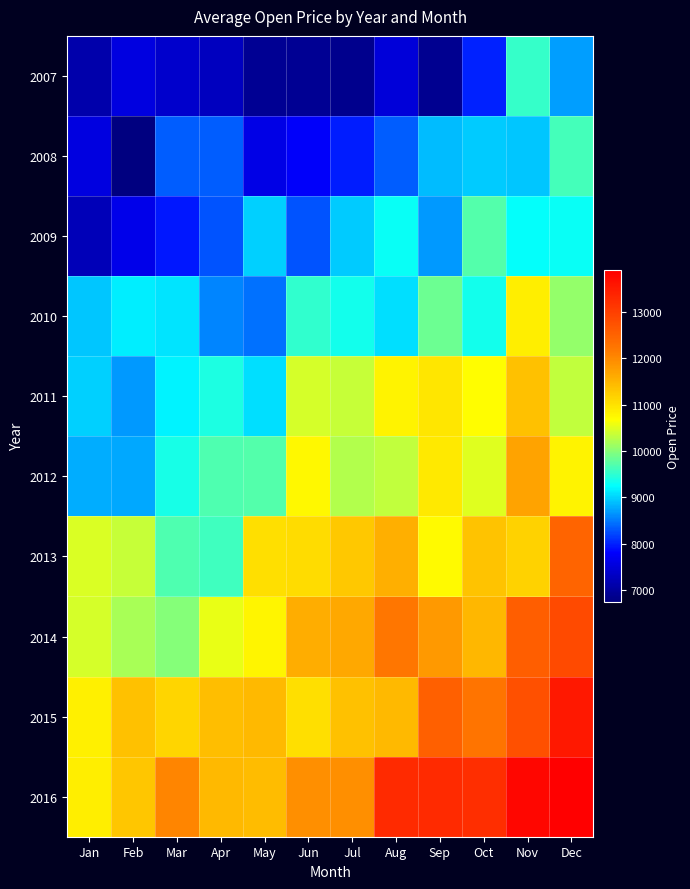

Reading right to left, transcribe all the data shown in this chart.

2007: Dec=8702.2	Nov=9549.8	Oct=8008.5	Sep=6898.0	Aug=7492.9	Jul=6846.5	Jun=6924.8	May=6924.8	Apr=7278.9	Mar=7385.6	Feb=7560.6	Jan=7099.6
2008: Dec=9617.8	Nov=8936.8	Oct=8947.9	Sep=8887.1	Aug=8356.4	Jul=7975.1	Jun=7772.7	May=7618.5	Apr=8348.7	Mar=8354.9	Feb=6730.9	Jan=7562.1
2009: Dec=9297.6	Nov=9255.8	Oct=9711.3	Sep=8669.7	Aug=9288.6	Jul=8971.4	Jun=8299.5	May=8977.8	Apr=8284.1	Mar=7949.5	Feb=7638.2	Jan=7209.2
2010: Dec=10088.2	Nov=10864.0	Oct=9351.6	Sep=9842.8	Aug=9083.1	Jul=9360.2	Jun=9526.3	May=8446.5	Apr=8556.9	Mar=9112.6	Feb=9148.4	Jan=8923.3
2011: Dec=10332.7	Nov=11382.8	Oct=10696.8	Sep=10942.2	Aug=10809.2	Jul=10362.7	Jun=10454.4	May=9077.3	Apr=9420.1	Mar=9180.1	Feb=8667.6	Jan=8993.8
2012: Dec=10811.8	Nov=11703.3	Oct=10511.4	Sep=10914.0	Aug=10321.4	Jul=10235.1	Jun=10743.1	May=9707.0	Apr=9683.0	Mar=9388.0	Feb=8767.8	Jan=8794.0
2013: Dec=12494.7	Nov=11173.8	Oct=11337.7	Sep=10711.1	Aug=11556.9	Jul=11293.5	Jun=11060.3	May=11023.2	Apr=9608.3	Mar=9698.1	Feb=10358.4	Jan=10480.3
2014: Dec=12841.2	Nov=12569.9	Oct=11479.4	Sep=11808.3	Aug=12230.8	Jul=11656.3	Jun=11594.4	May=10787.8	Apr=10566.5	Mar=9995.3	Feb=10196.3	Jan=10434.9
2015: Dec=13561.3	Nov=12762.9	Oct=12271.5	Sep=12554.6	Aug=11447.1	Jul=11361.8	Jun=11038.1	May=11441.3	Apr=11384.1	Mar=11140.7	Feb=11356.5	Jan=10841.9
2016: Dec=13905.5	Nov=13807.2	Oct=13250.1	Sep=13312.2	Aug=13294.5	Jul=11941.8	Jun=11934.6	May=11415.5	Apr=11443.2	Mar=12033.3	Feb=11315.6	Jan=10873.9